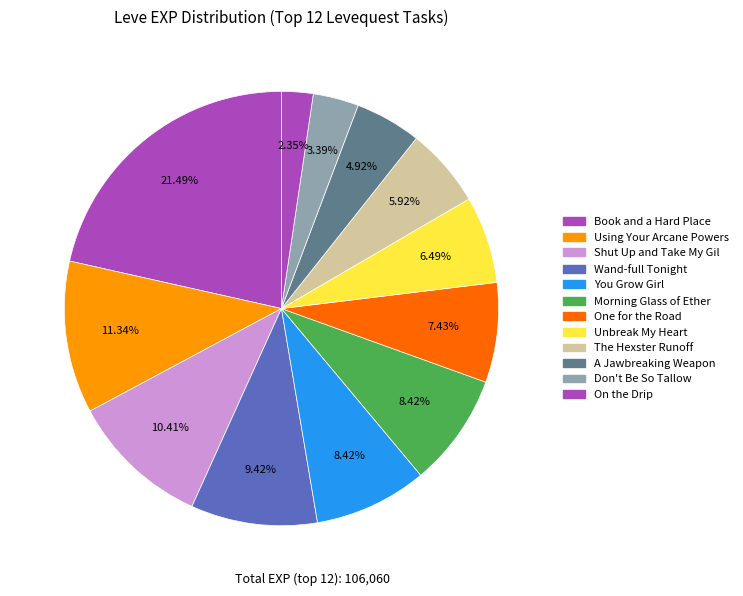

Is there any slice that represents more than half of the pie?

No